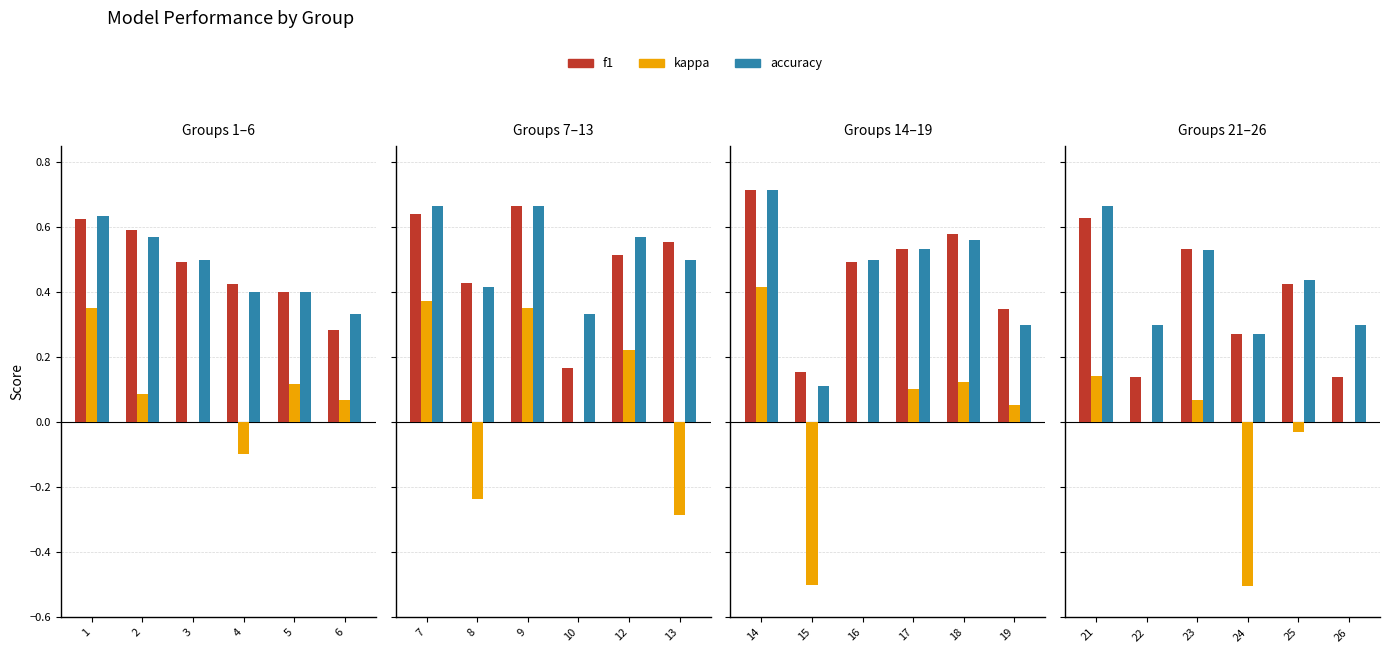

How many bars are there in each group?

3